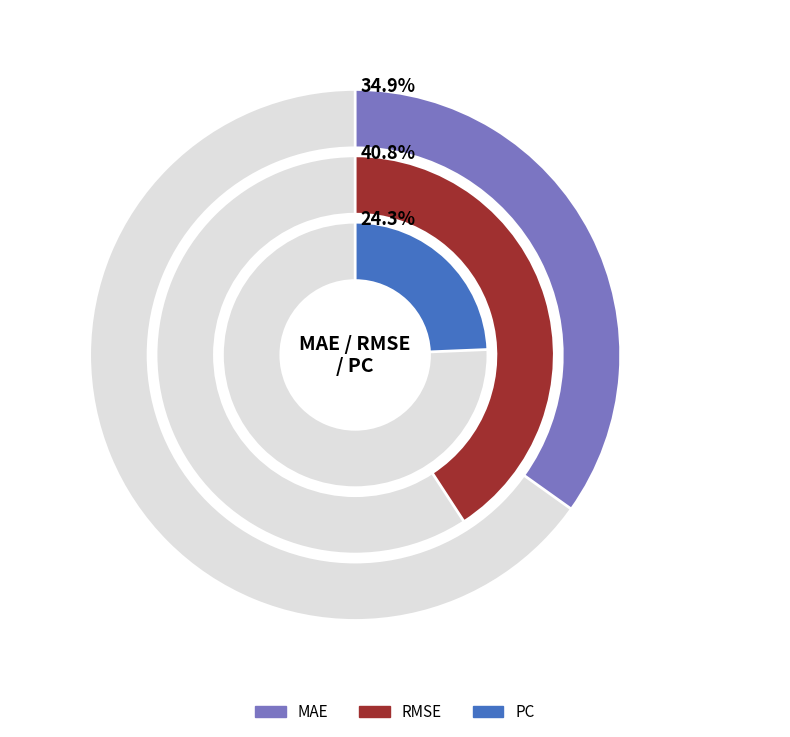

Which category has the smallest portion of the pie?

PC